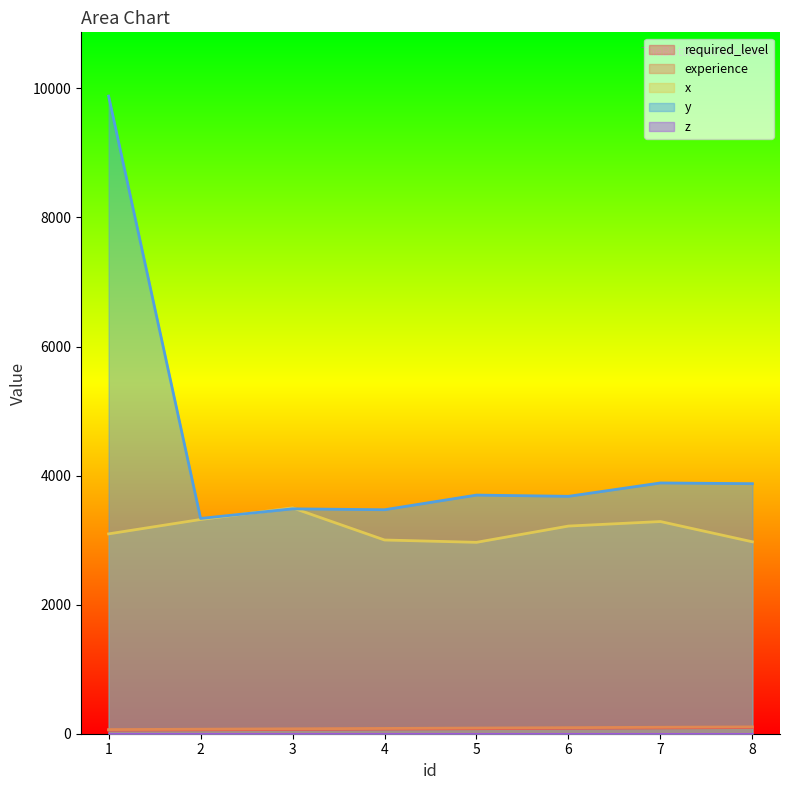

At which label does x reach its peak?

3